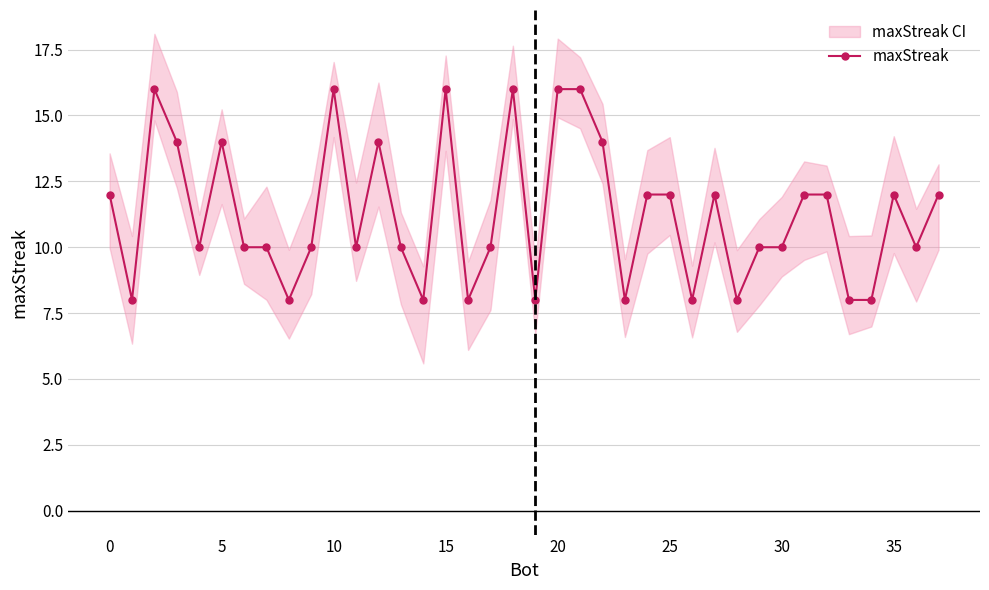

The chart shows a value of 11 at 20. True or false?

False